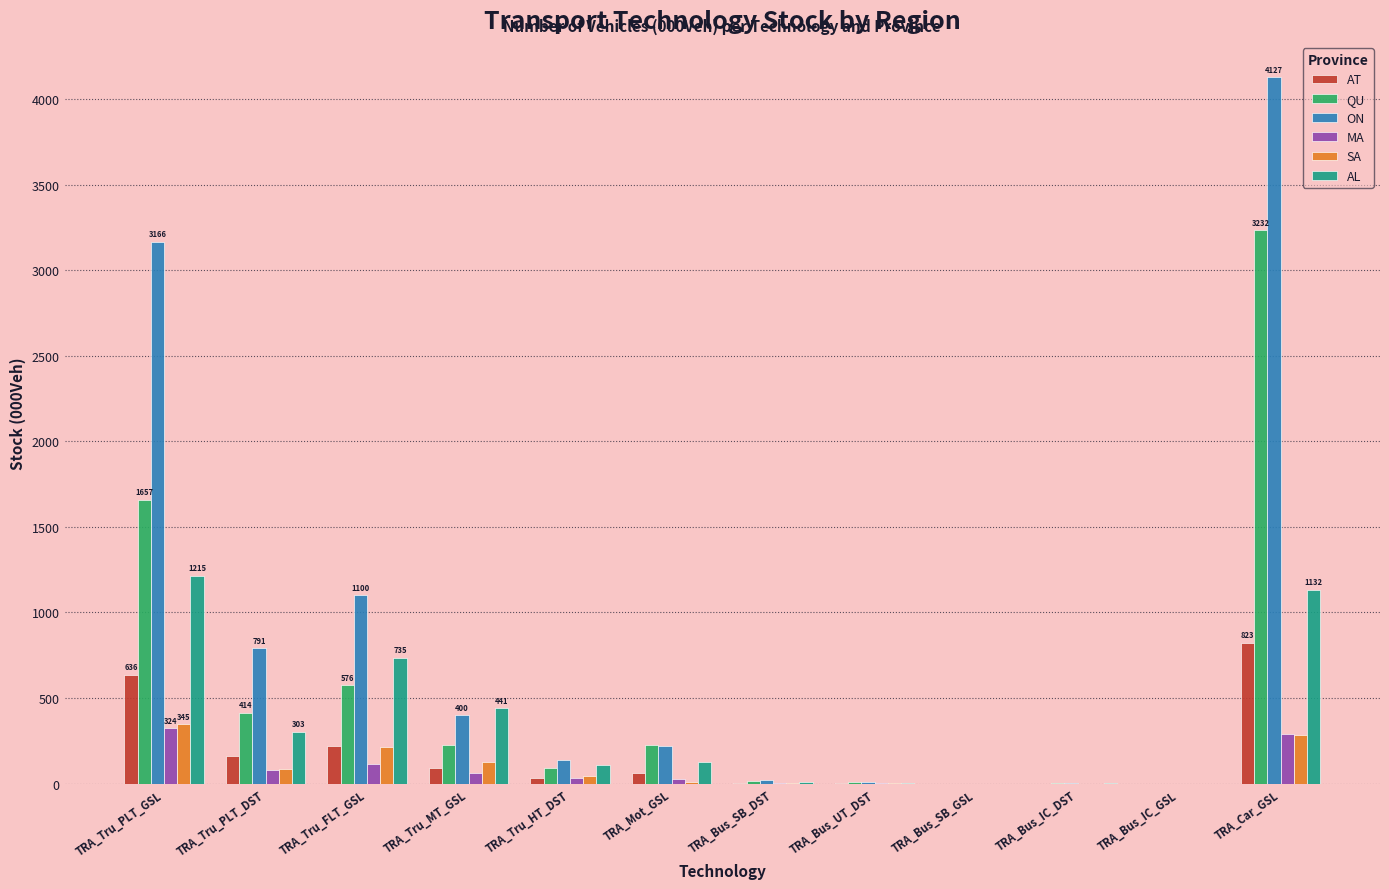

The QU series shows 576.0 at TRA_Tru_FLT_GSL. True or false?

True